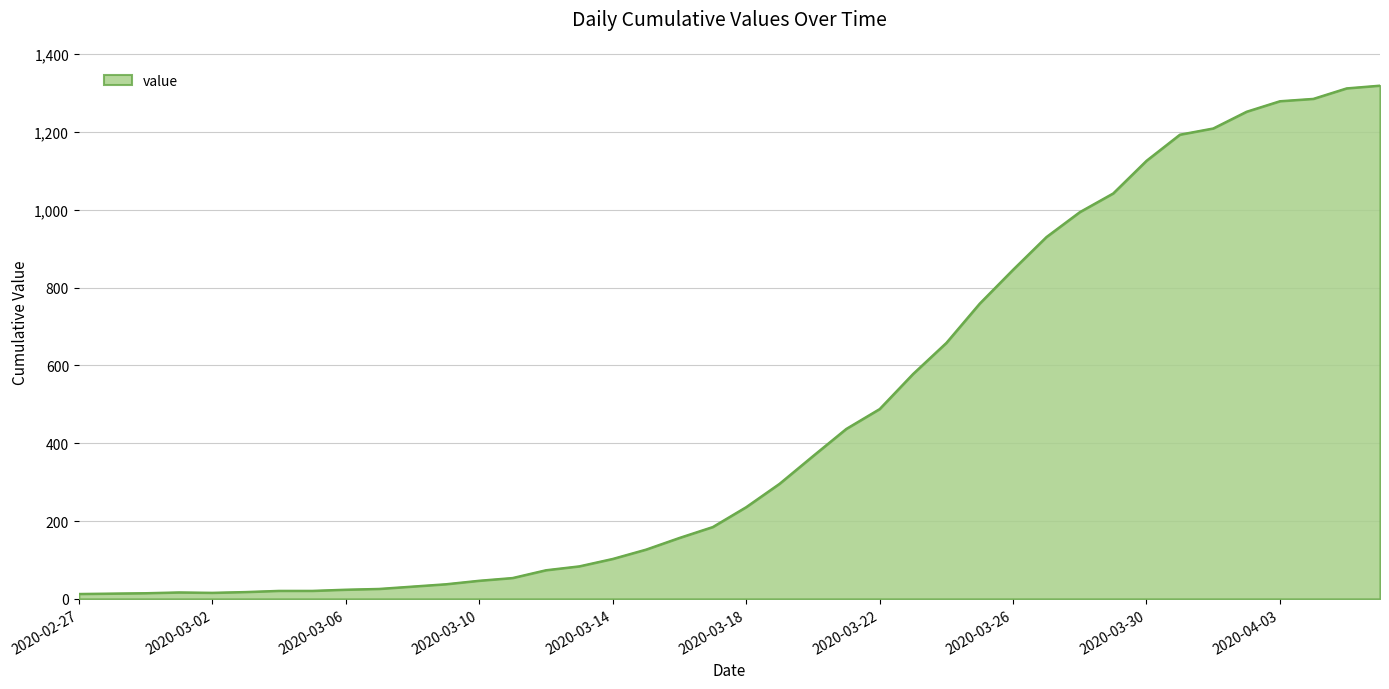

What is the difference between the maximum and minimum values?

1306